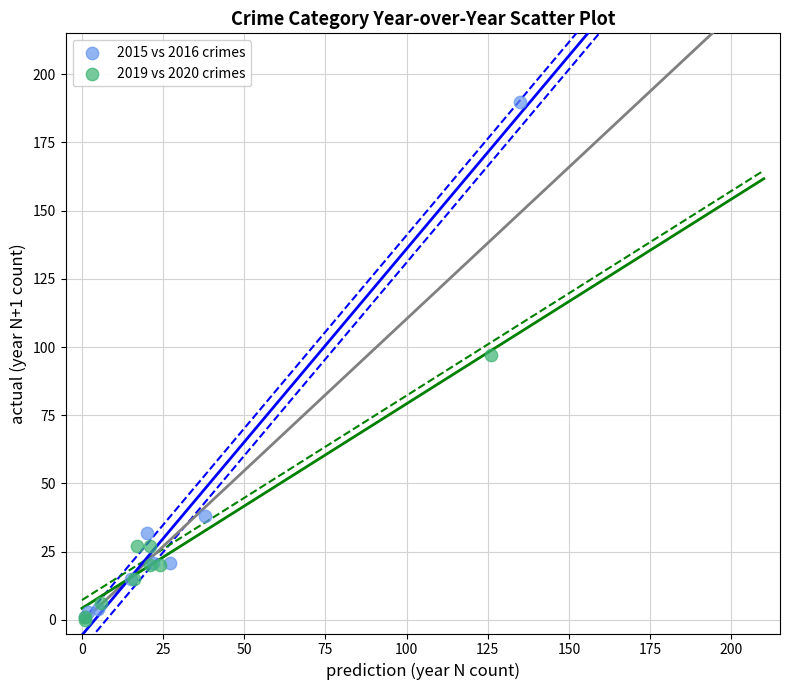

Which series has the widest spread of Y values?

2015 vs 2016 crimes